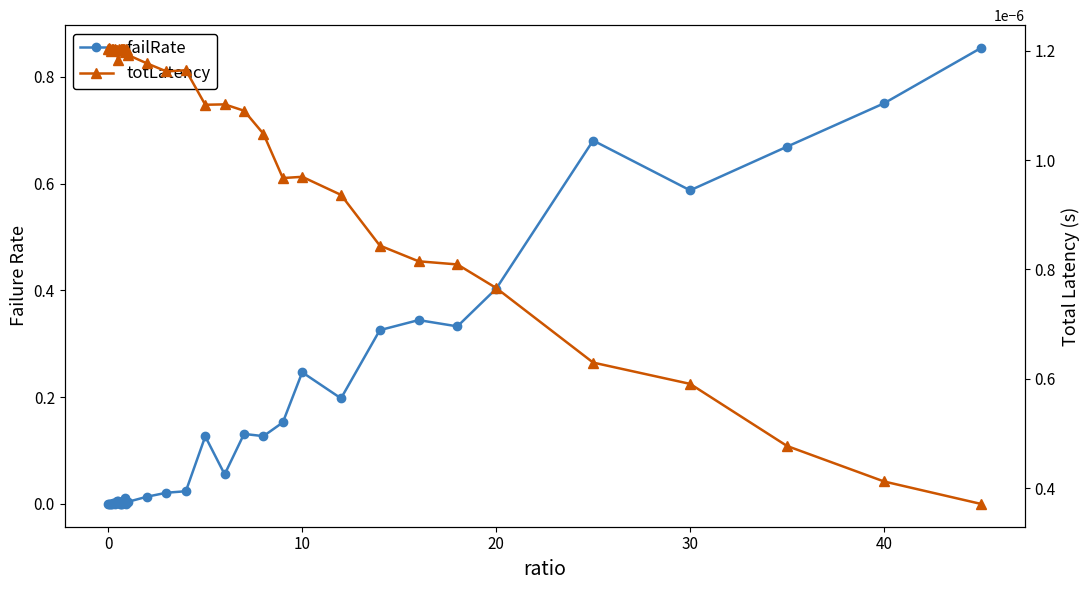

Rank the series by their maximum value, from lowest to highest.

totLatency, failRate